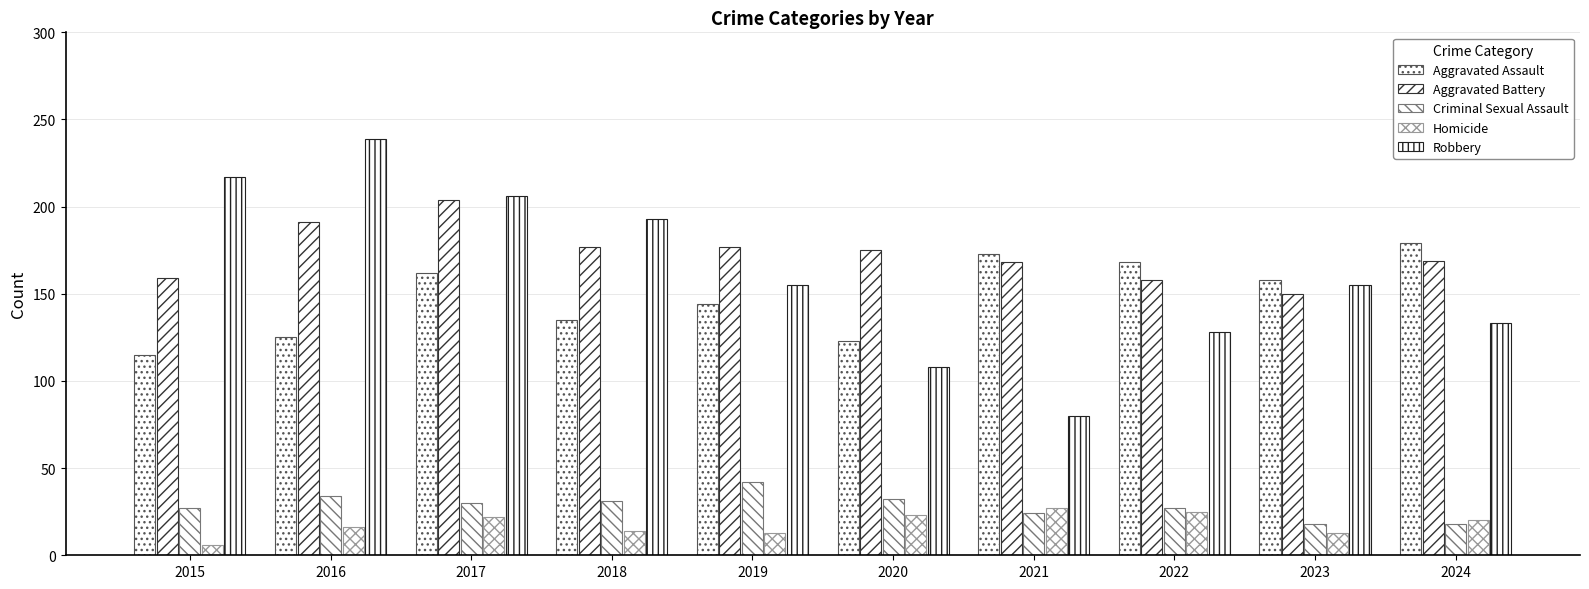

What is the sum of the Aggravated Battery values at 2018 and 2024?

346